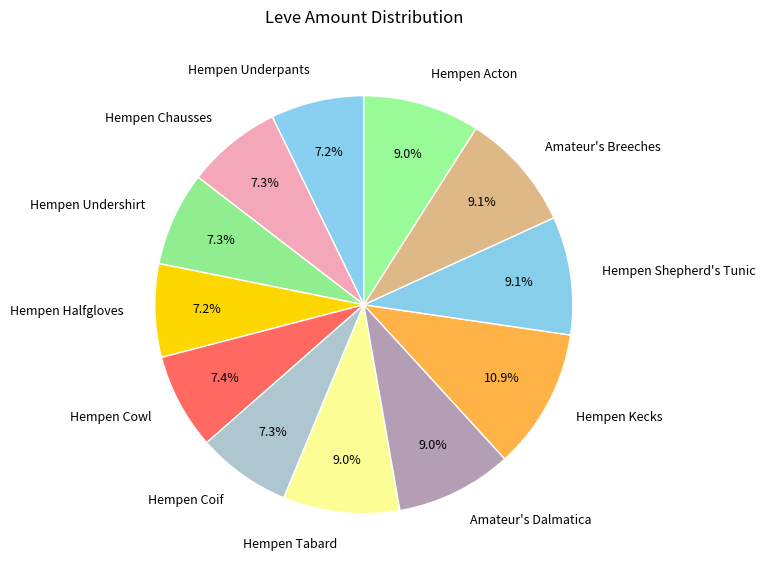

To the nearest percent, what is the combined percentage of Amateur's Dalmatica and Hempen Shepherd's Tunic?

18%